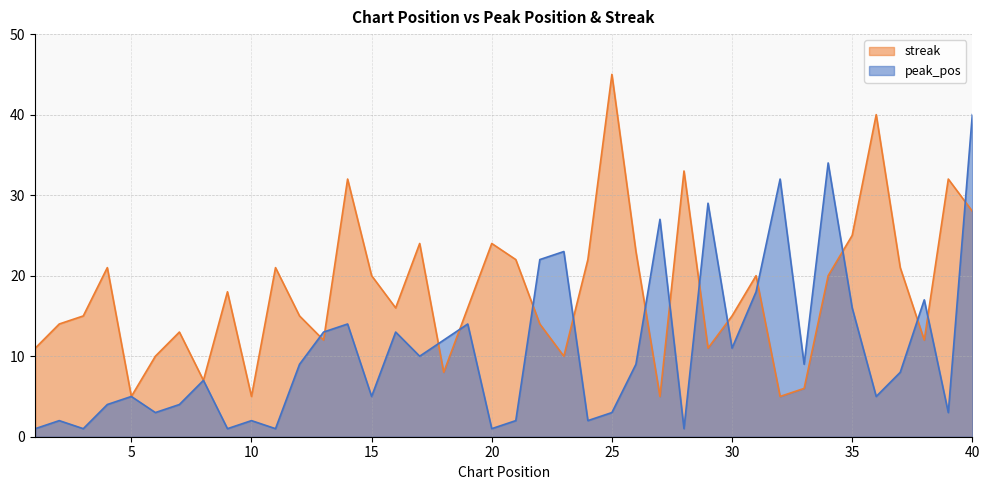

What is the minimum value for peak_pos?

1